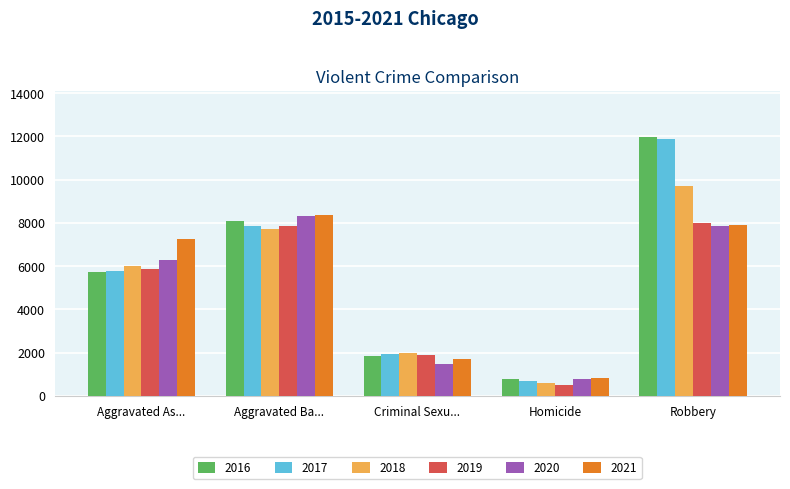

What is the highest value of the 2021 series?

8348